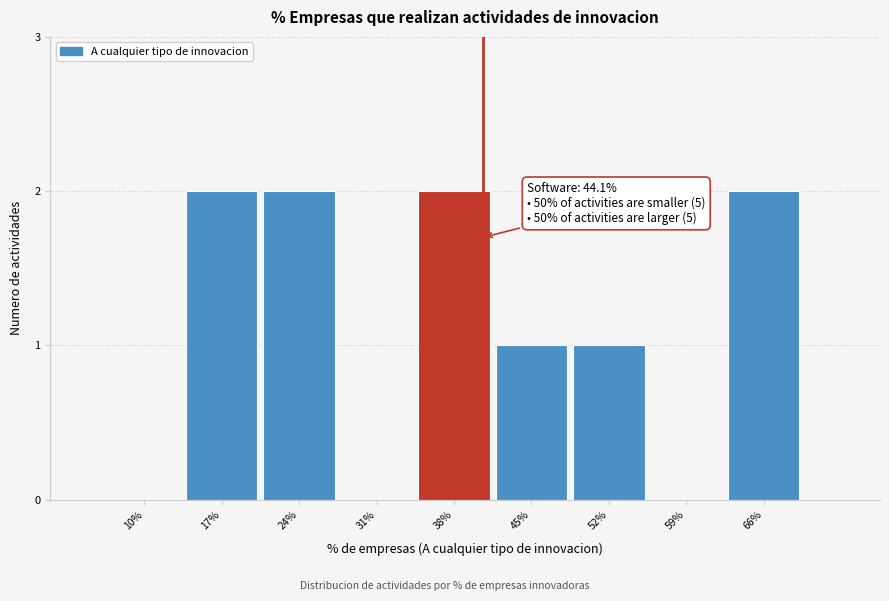

Reading right to left, extract all data points from this chart.

66%=2	59%=0	52%=1	45%=1	38%=2	31%=0	24%=2	17%=2	10%=0